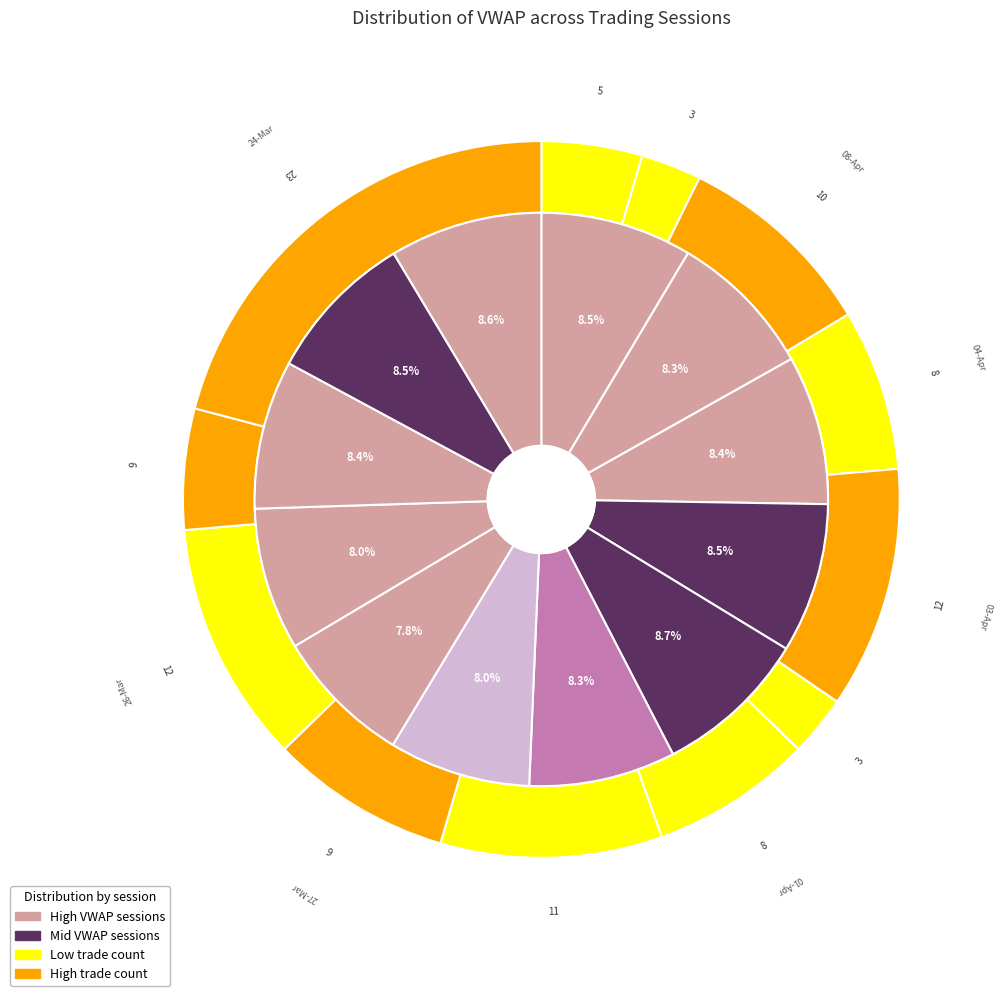

To the nearest percent, what is the combined percentage of 08-Apr and 24-Mar?

17%